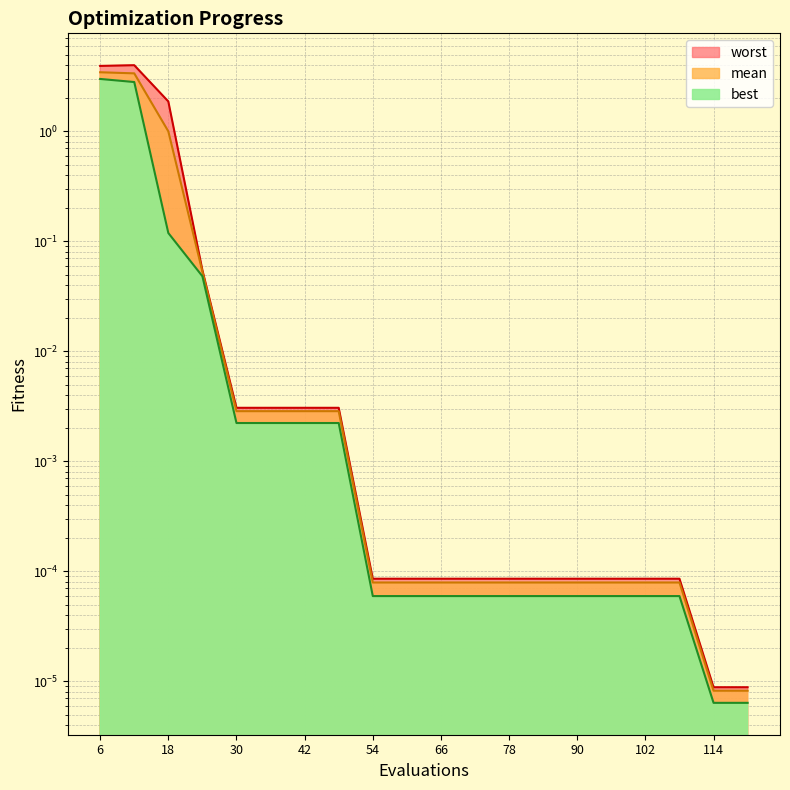

What are all the series names shown in the legend?

mean, best, worst